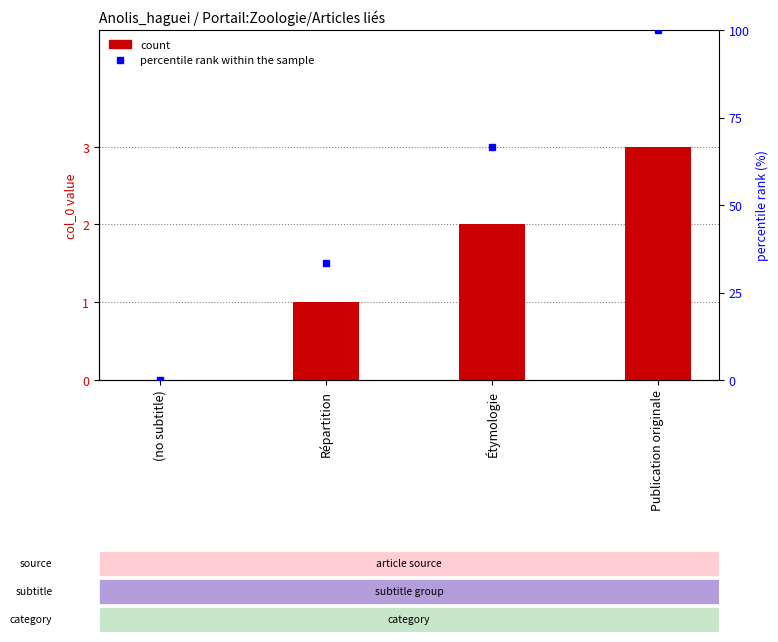

Read the value at Répartition.

1